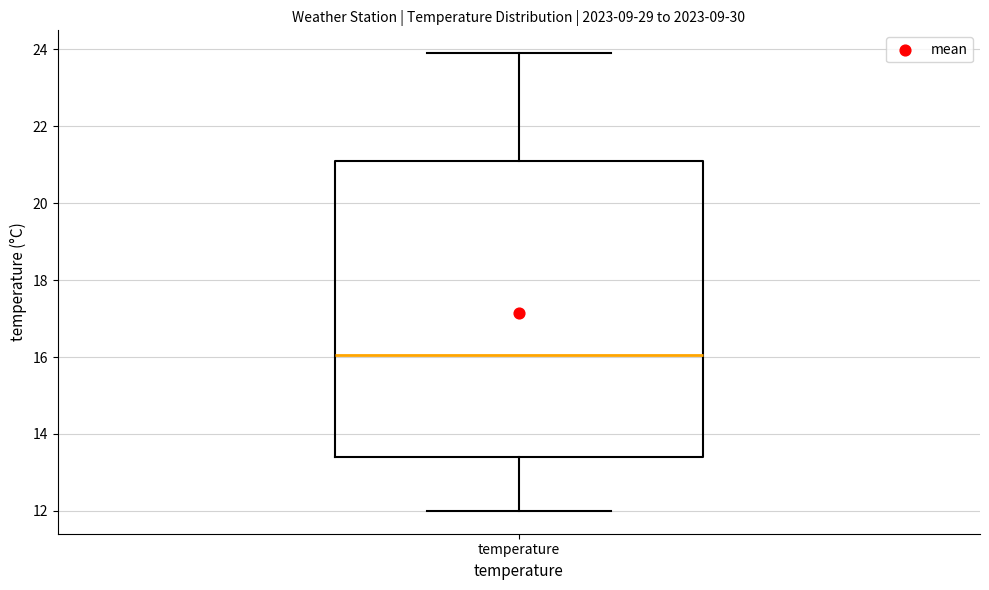

Where does the median line of the box for temperature sit on the y-axis? The values are not printed on the chart, so give them approximately, as read against the axis.

16.0